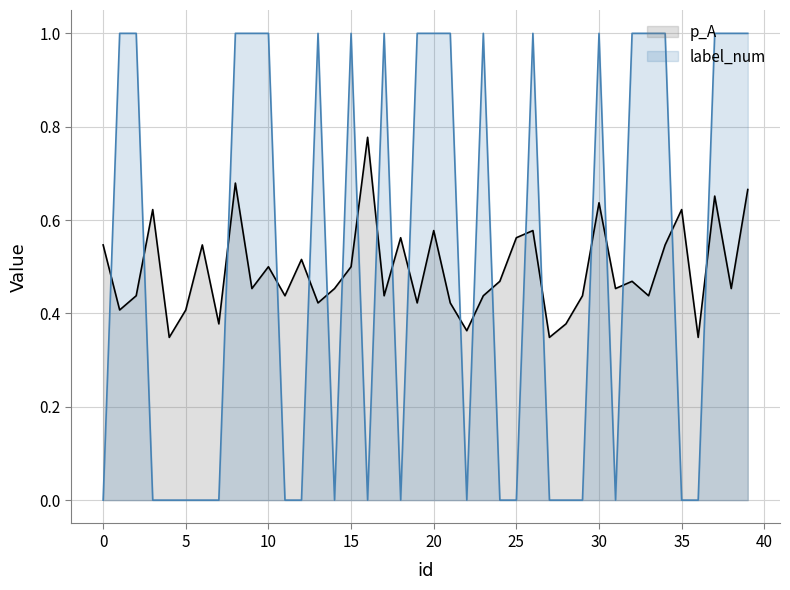

Rank the series by their maximum value, from lowest to highest.

p_A, label_num